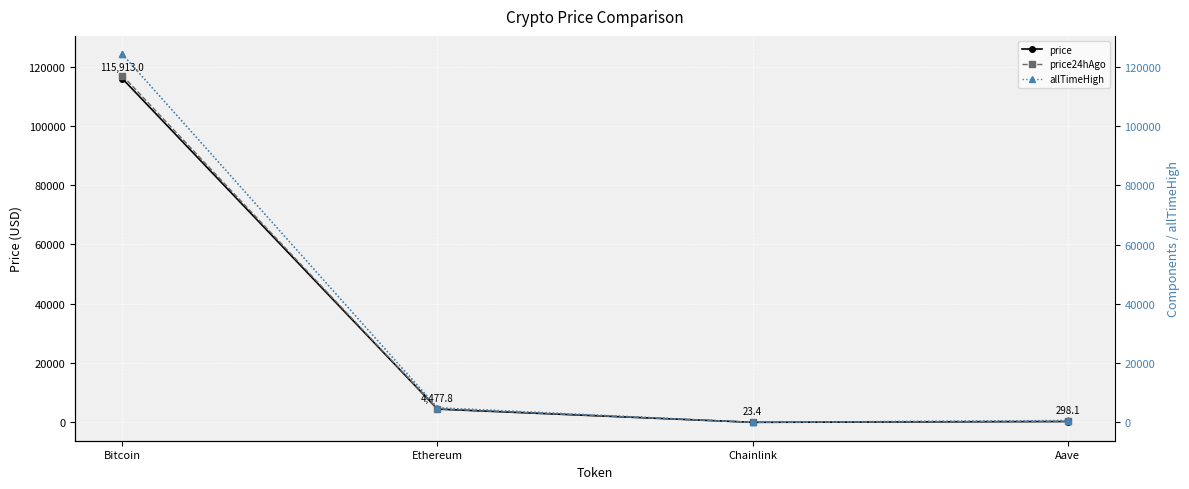

What is the average value of the allTimeHigh series?

32447.1